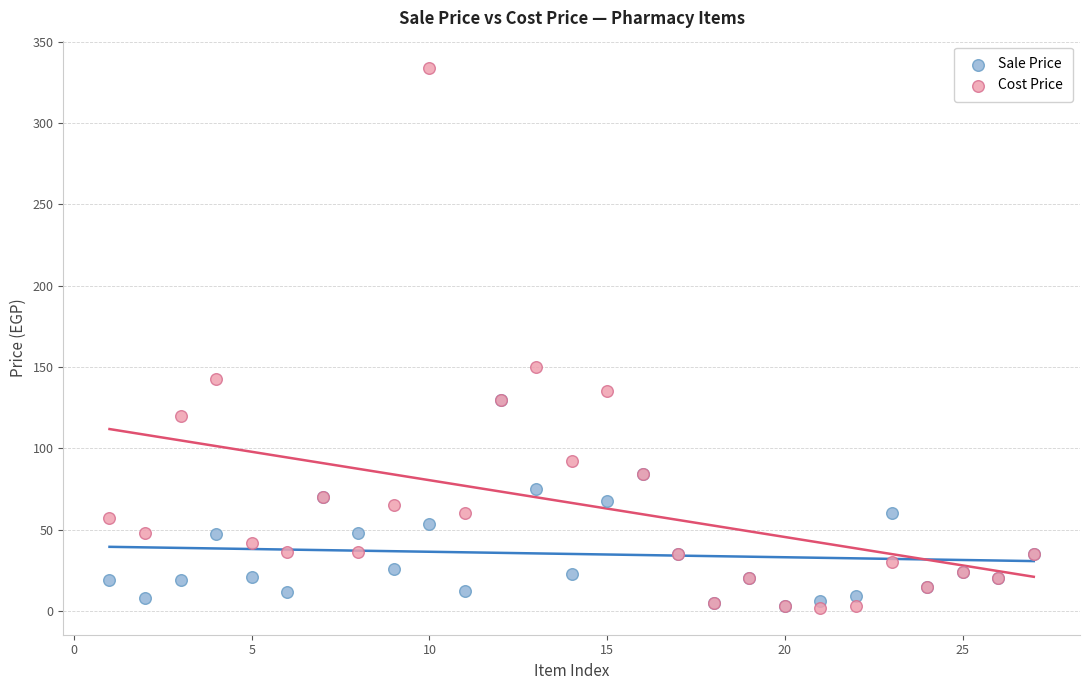

Which series has the widest spread of Y values?

Cost Price